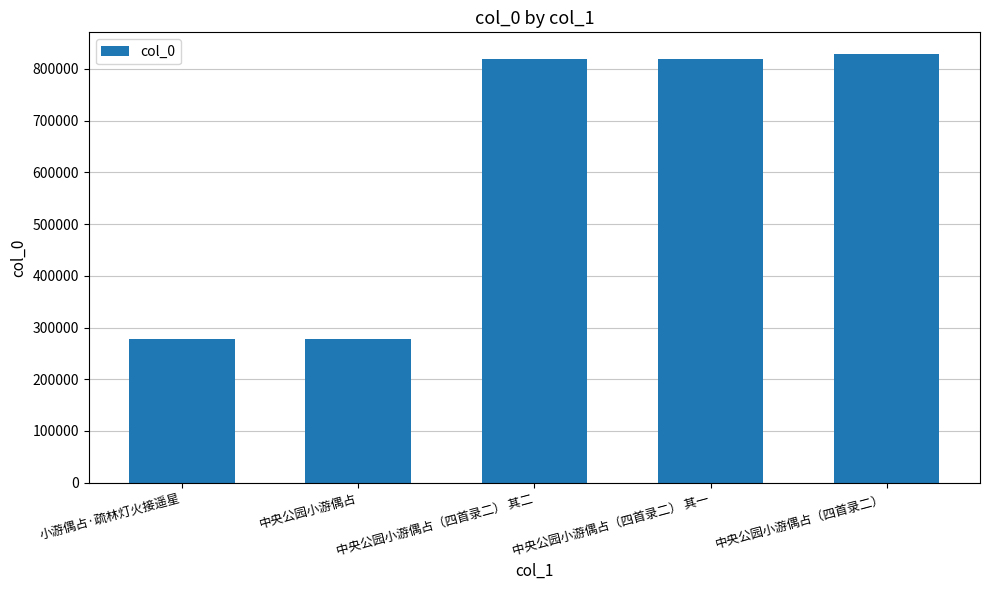

The chart shows a value of 818785 at 中央公园小游偶占（四首录二） 其二. True or false?

True